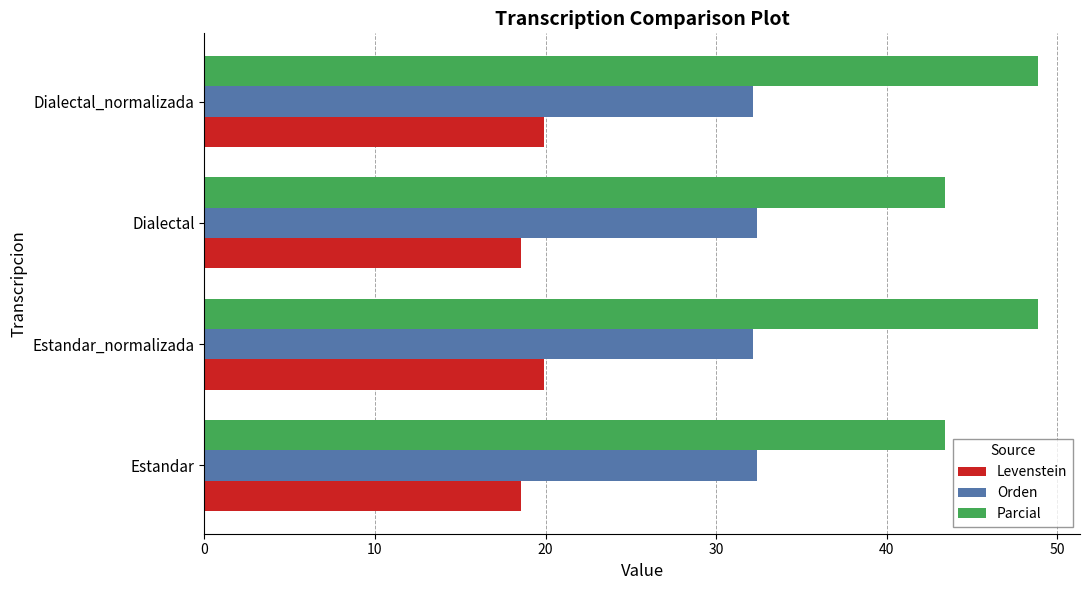

What are all the series names shown in the legend?

Levenstein, Orden, Parcial